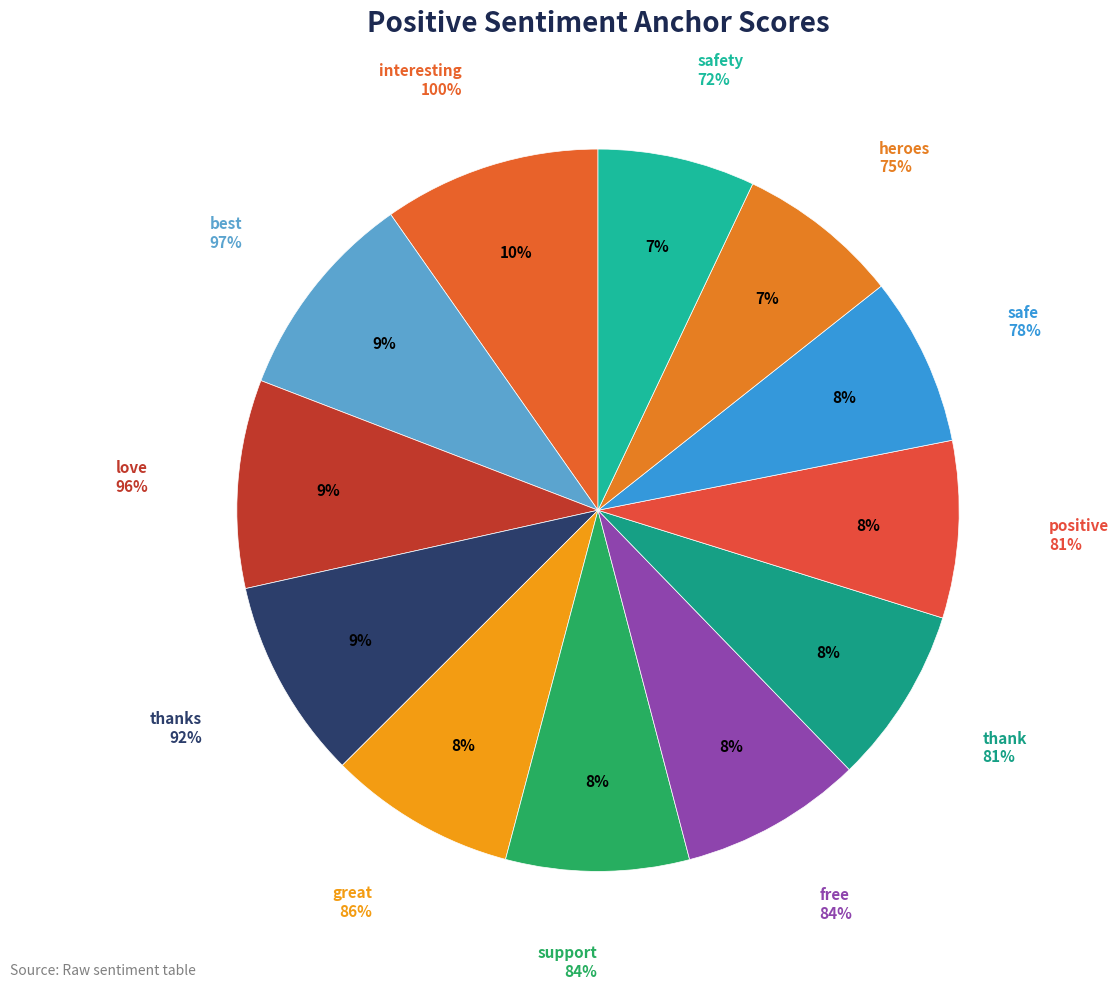

Which slice is the smallest?

safety